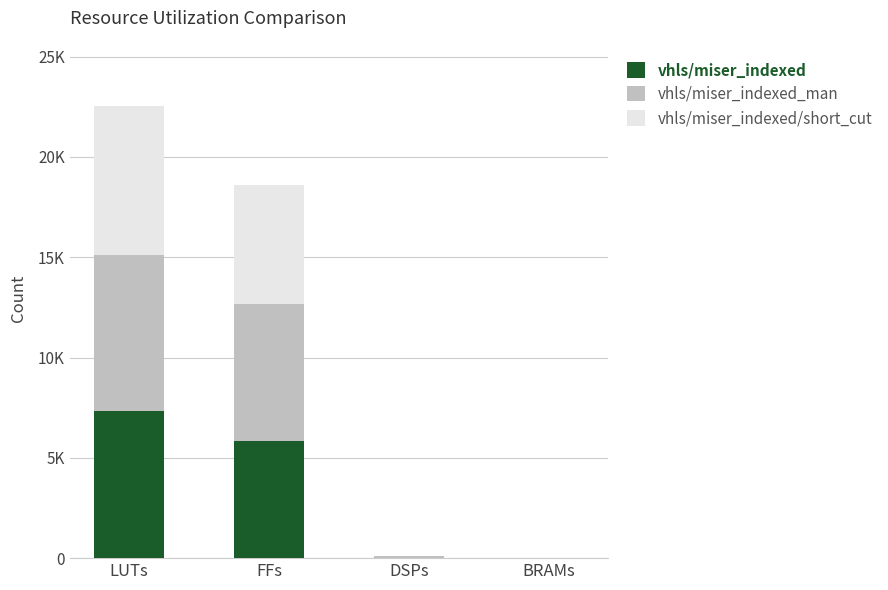

What are all the series names shown in the legend?

vhls/miser_indexed, vhls/miser_indexed_man, vhls/miser_indexed/short_cut